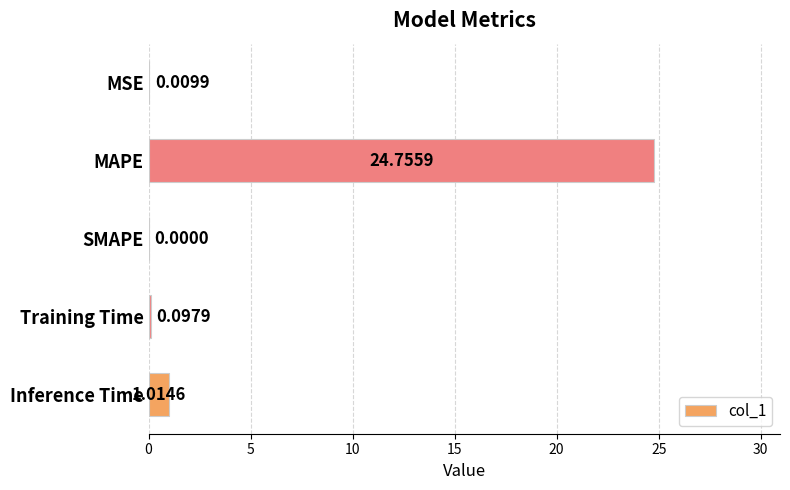

At which label is the value closest to 12?

Inference Time